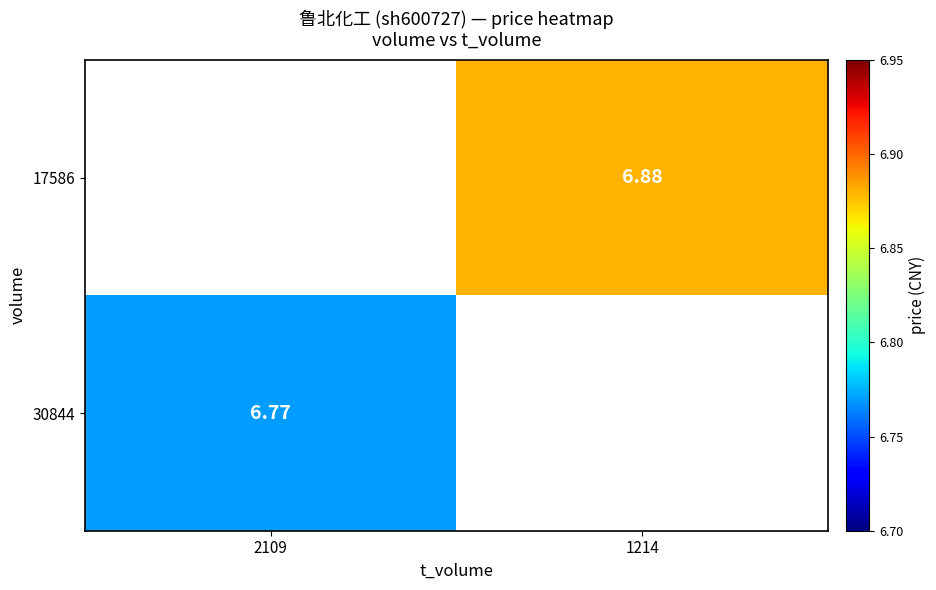

At how many categories does at least one series exceed 6?

2